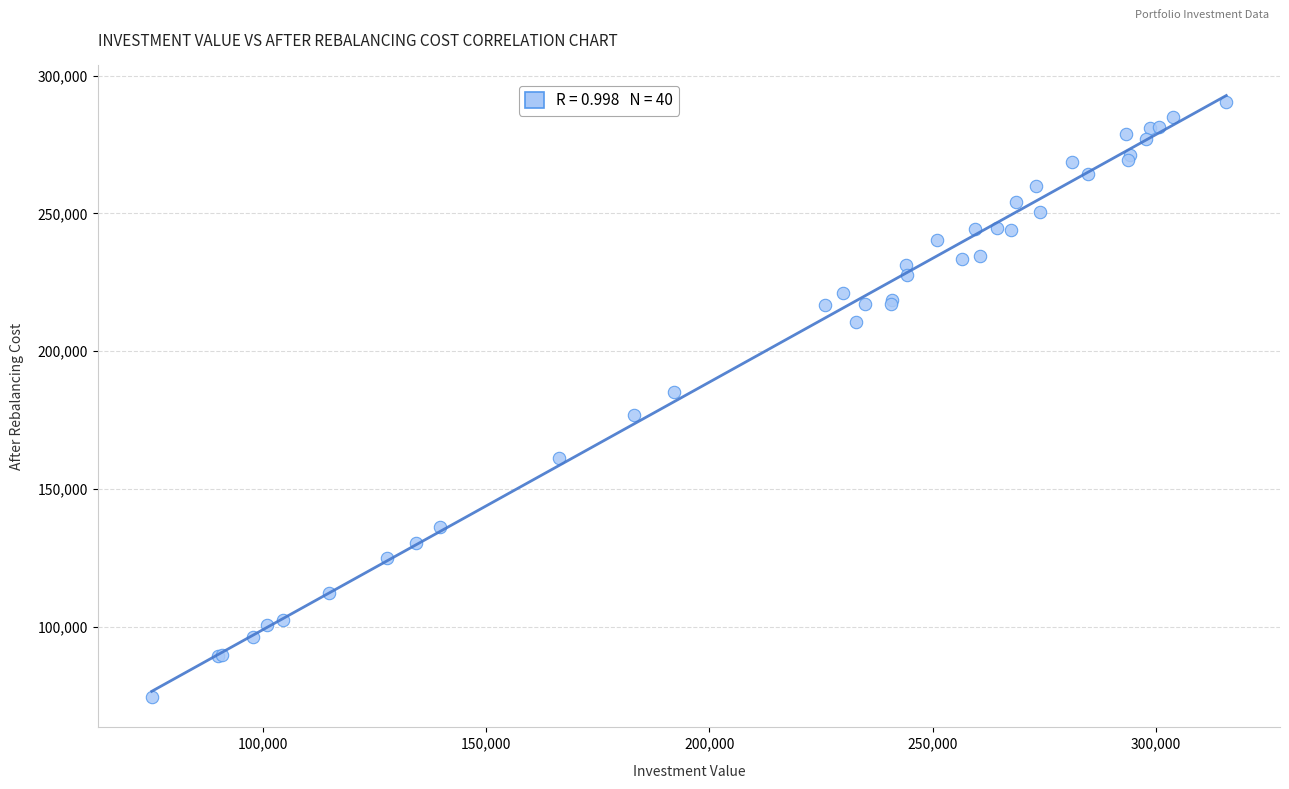

What Y value in the scatter plot is closest to 182341?

185174.4